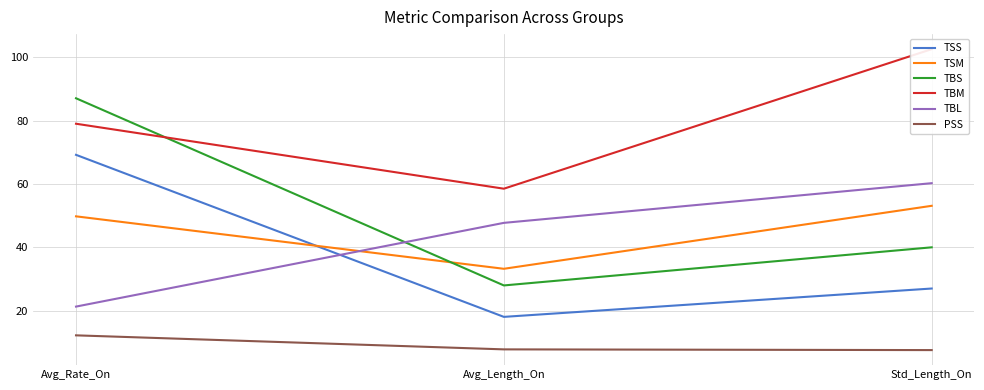

Between Avg_Length_On and Std_Length_On, which is larger?

Std_Length_On